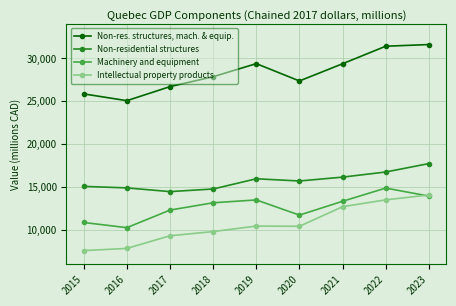

What is the value of the Intellectual property products point at the 9th from the left?

14039